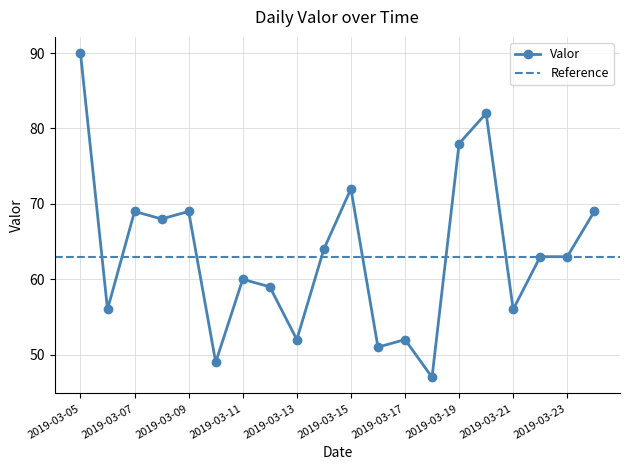

At which label is the value closest to 68?

2019-03-08